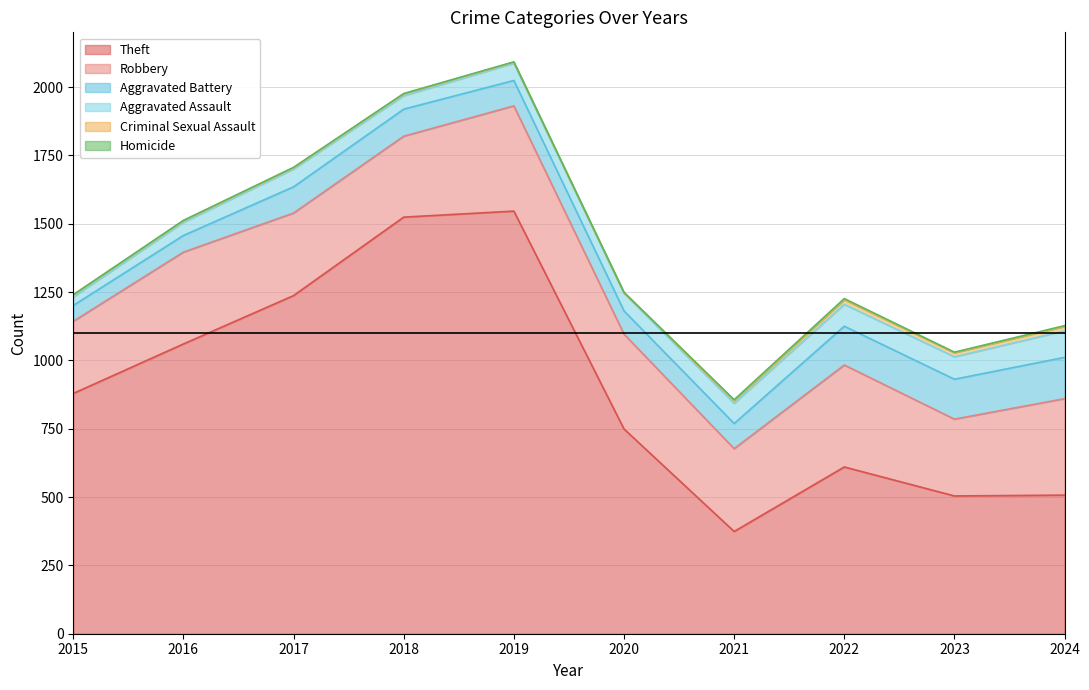

True or false: Criminal Sexual Assault has more than 0 points higher than both neighbors.

True